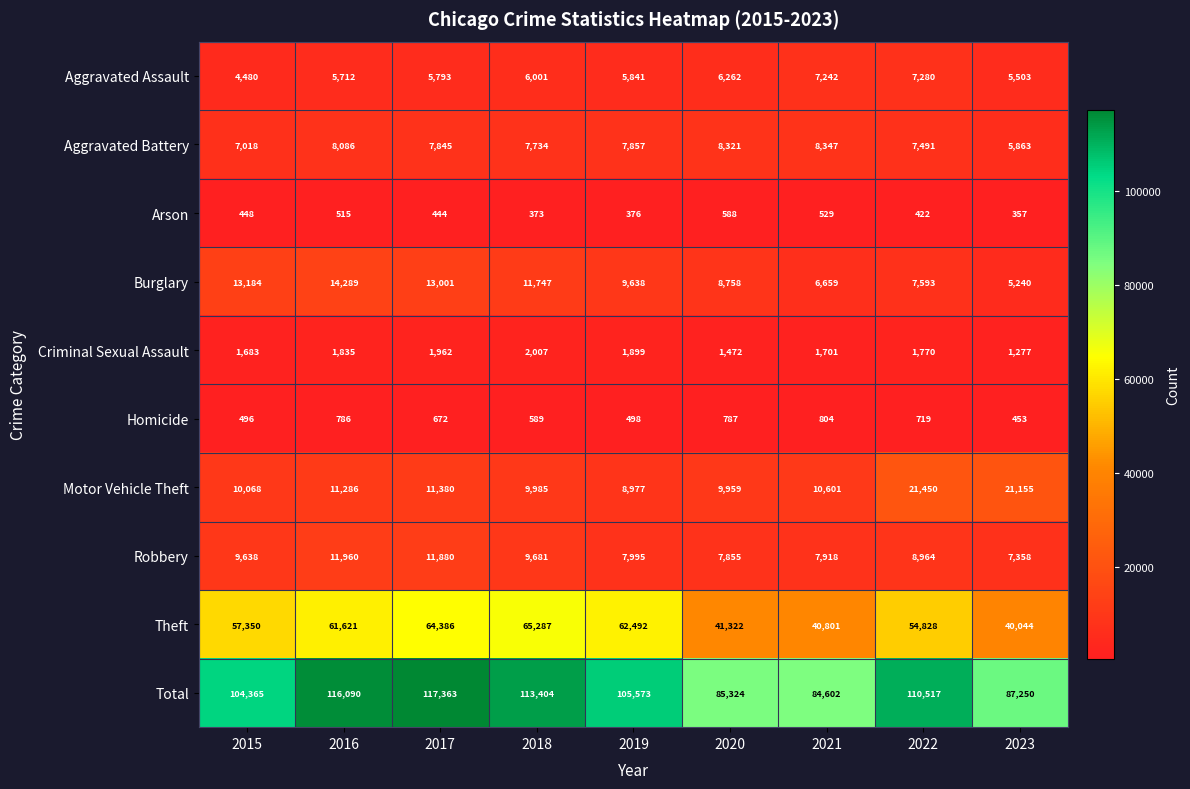

What is the total value across all series at 2019?

211146